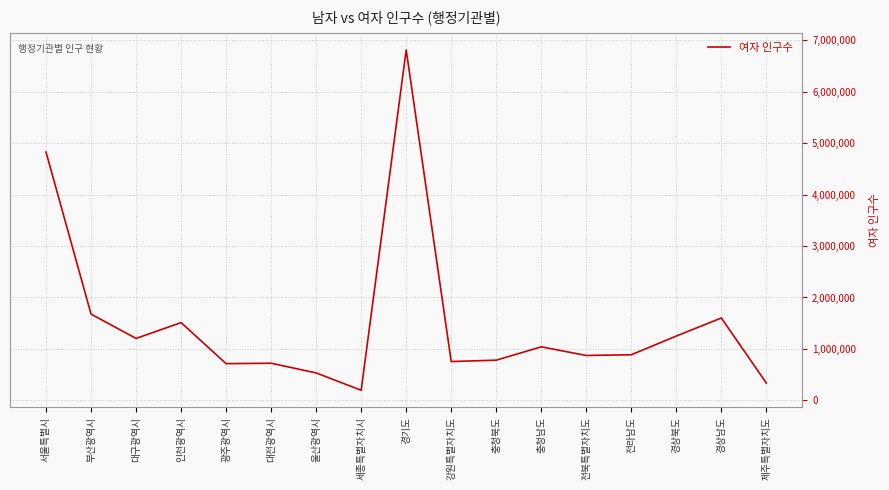

At which category does the chart reach its minimum across all series?

세종특별자치시